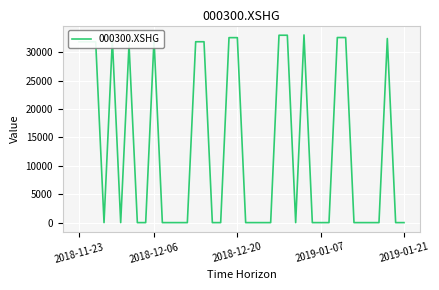

What is the difference between the maximum and minimum values?

33021.5